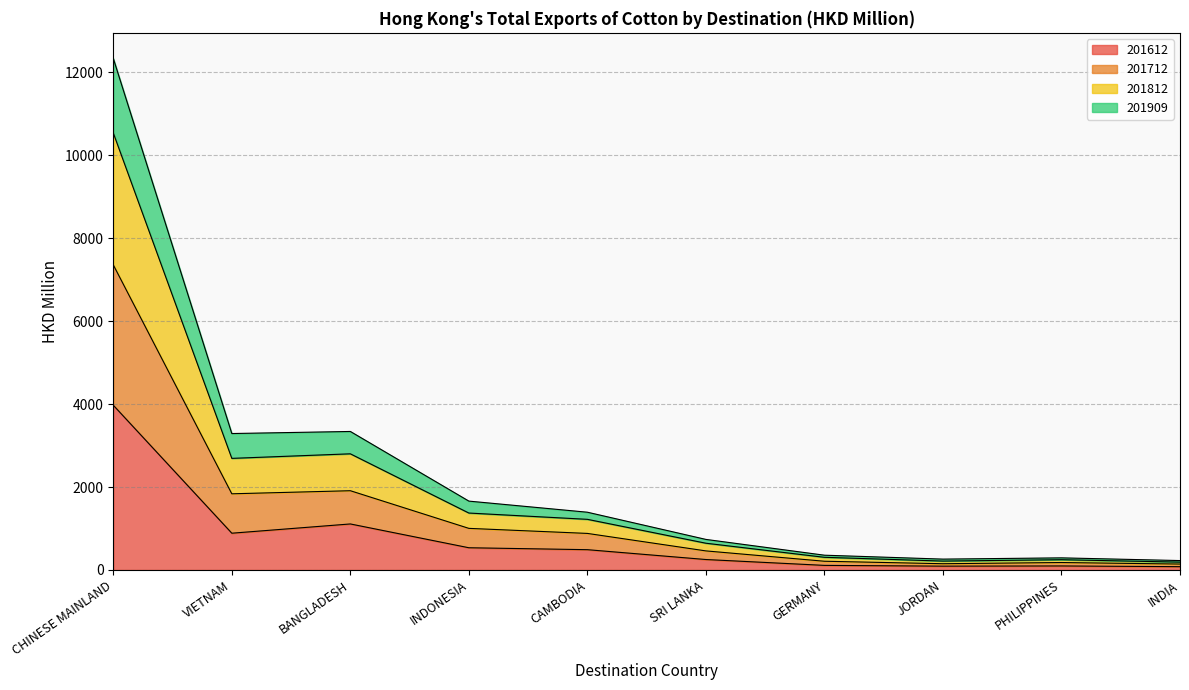

At which category is the sum across all series the highest?

CHINESE MAINLAND